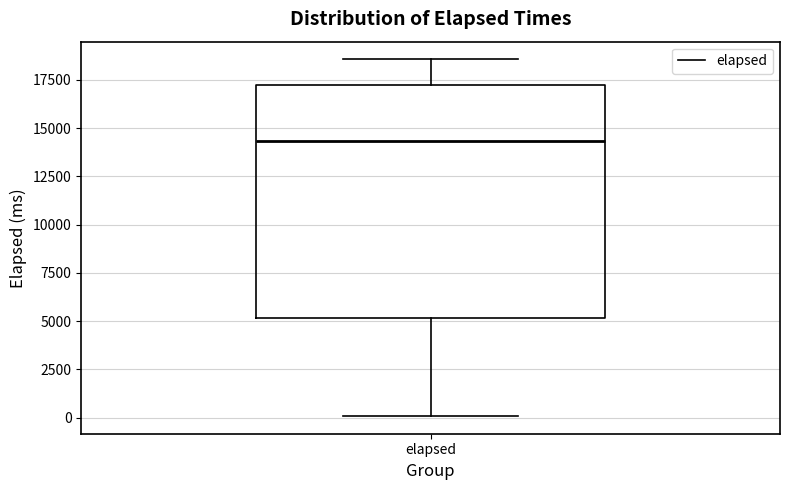

Read this box plot against the y-axis: the position of the median line, the range covered by the box, and the ends of both whiskers. The values are not printed on the chart, so give them approximately, as read against the axis.

median 14500, box 5000 to 17000, whiskers 0 to 18500